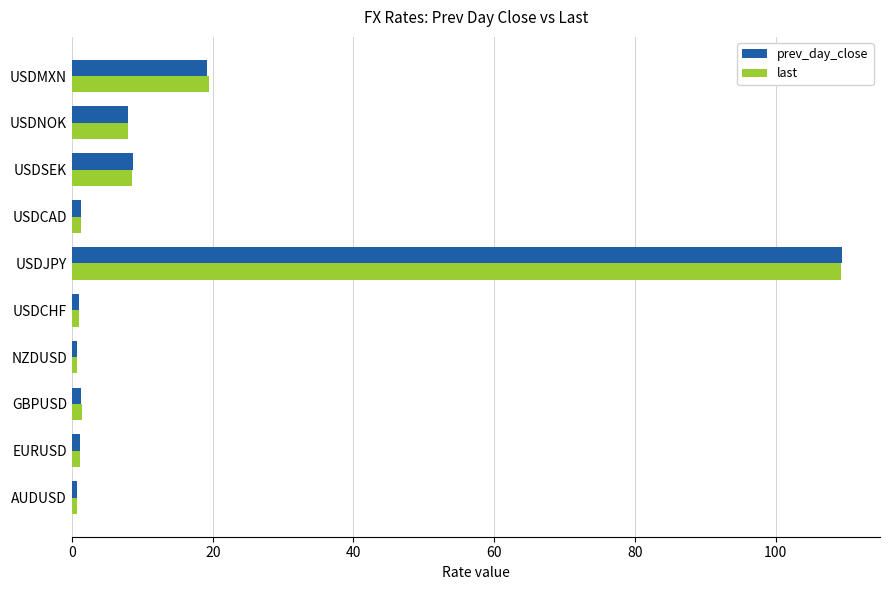

Which series has the largest range (max minus min)?

prev_day_close